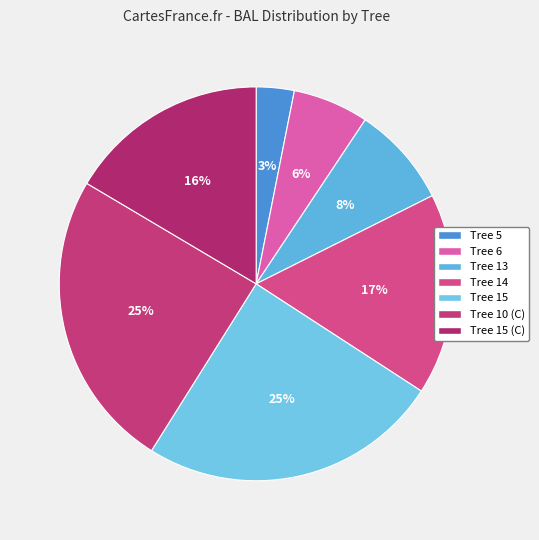

How many slices are in this pie chart?

7